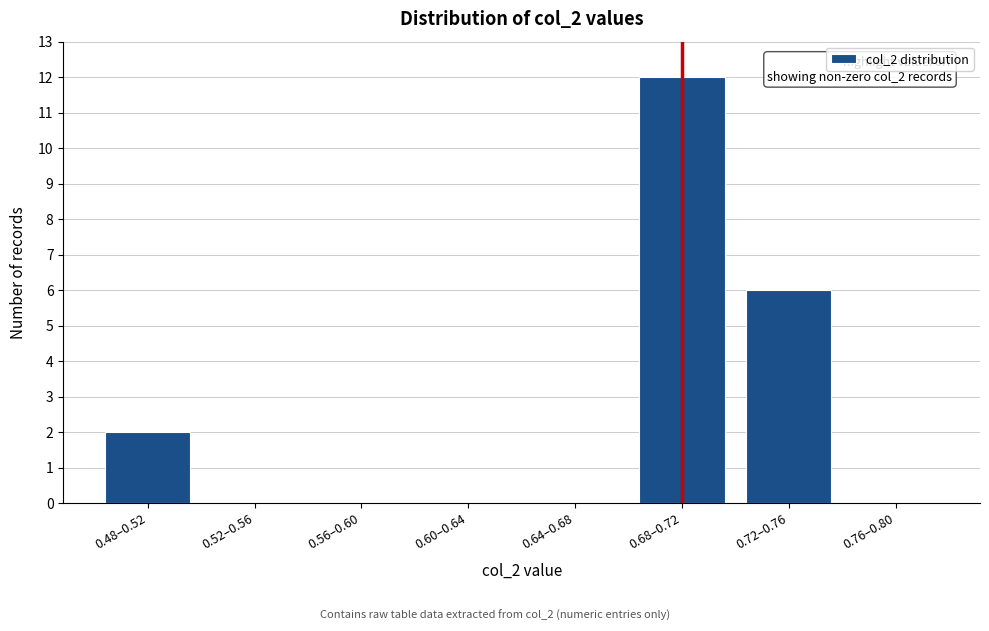

Reading left to right, extract all data points from this chart.

0.48–0.52=2	0.52–0.56=0	0.56–0.60=0	0.60–0.64=0	0.64–0.68=0	0.68–0.72=12	0.72–0.76=6	0.76–0.80=0